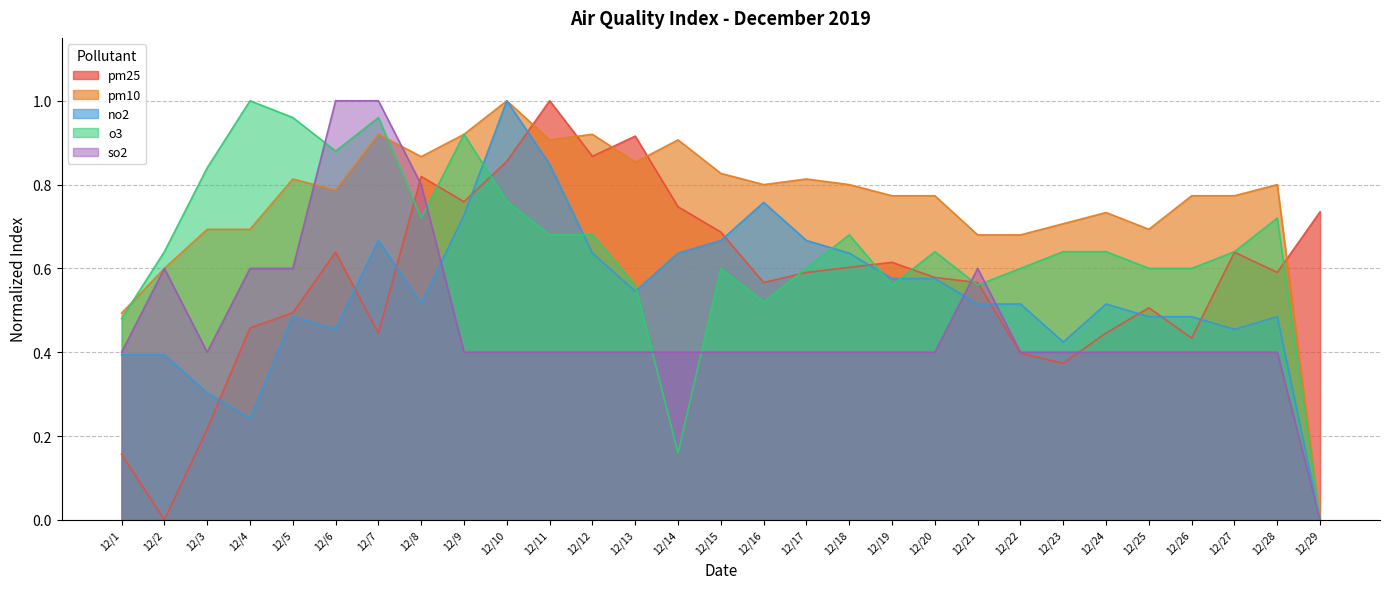

What are all the series names shown in the legend?

pm25, pm10, no2, o3, so2